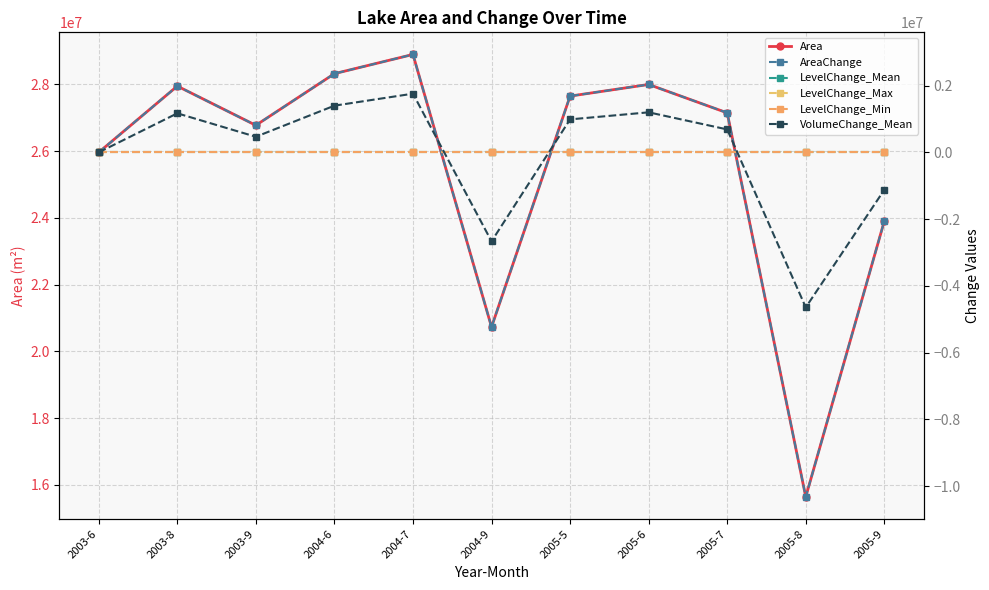

How many values in VolumeChange_Mean are above zero?

7